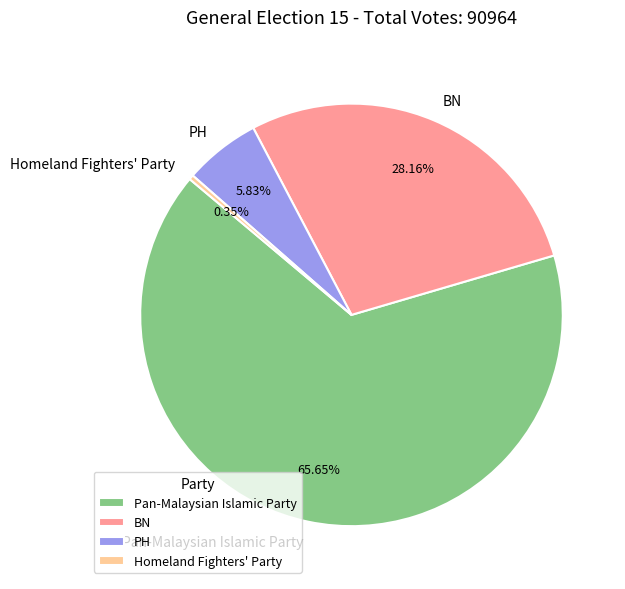

What percentage is the PH slice, to the nearest percent?

6%